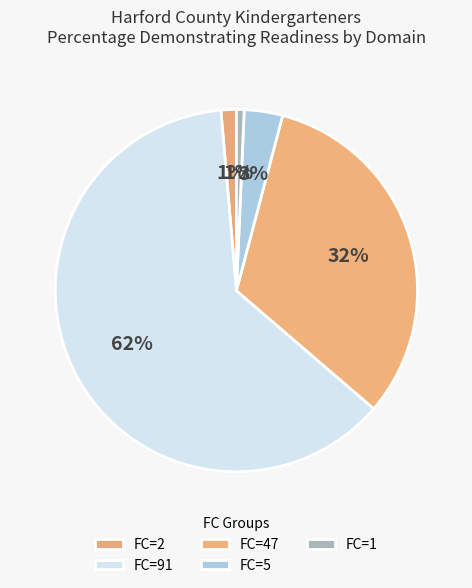

How many slices are in this pie chart?

5